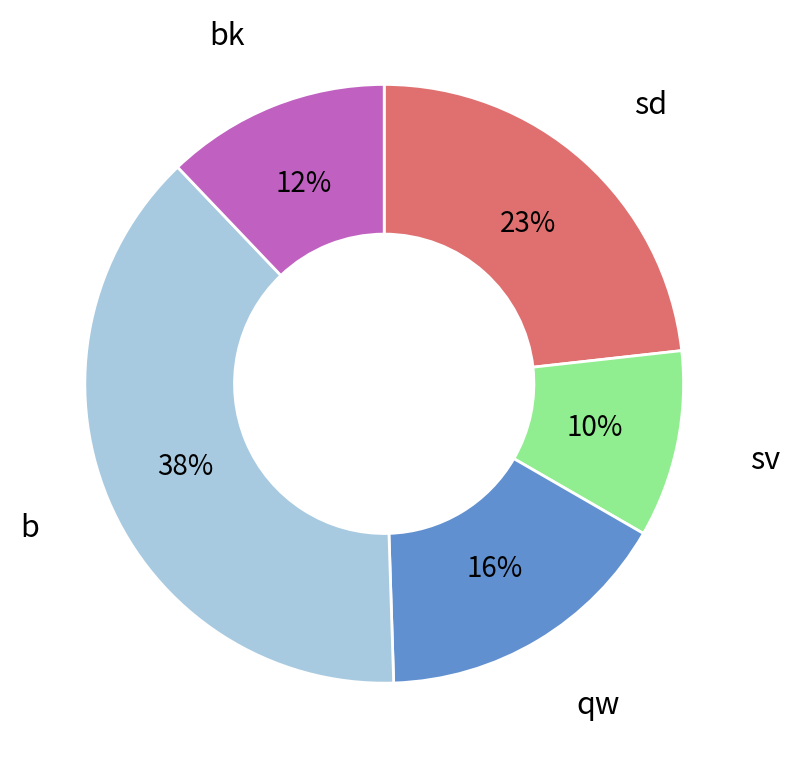

To the nearest percent, what is the difference between the largest and smallest slice percentages?

28%